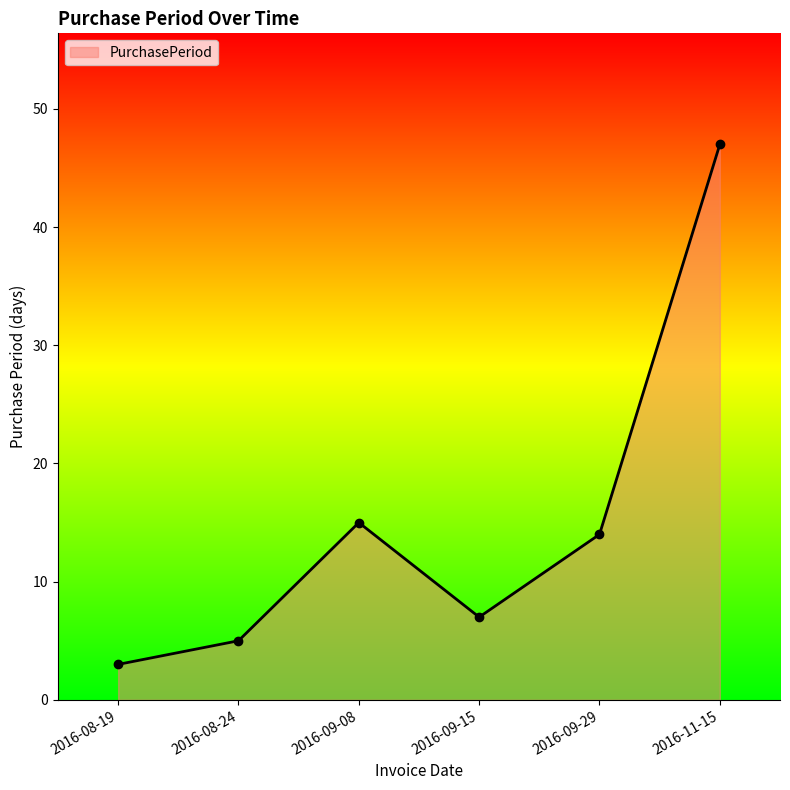

How many interior local peaks (higher than both neighbors) does the data have?

1